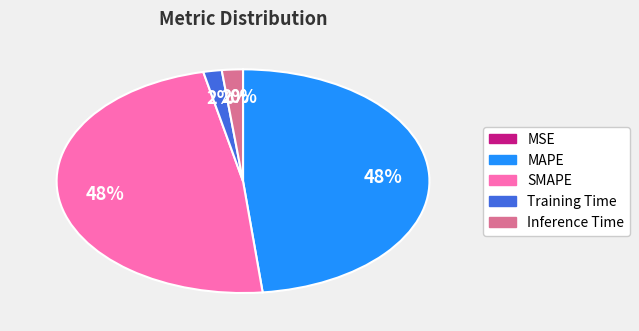

True or false: MAPE accounts for 48% of the total.

True